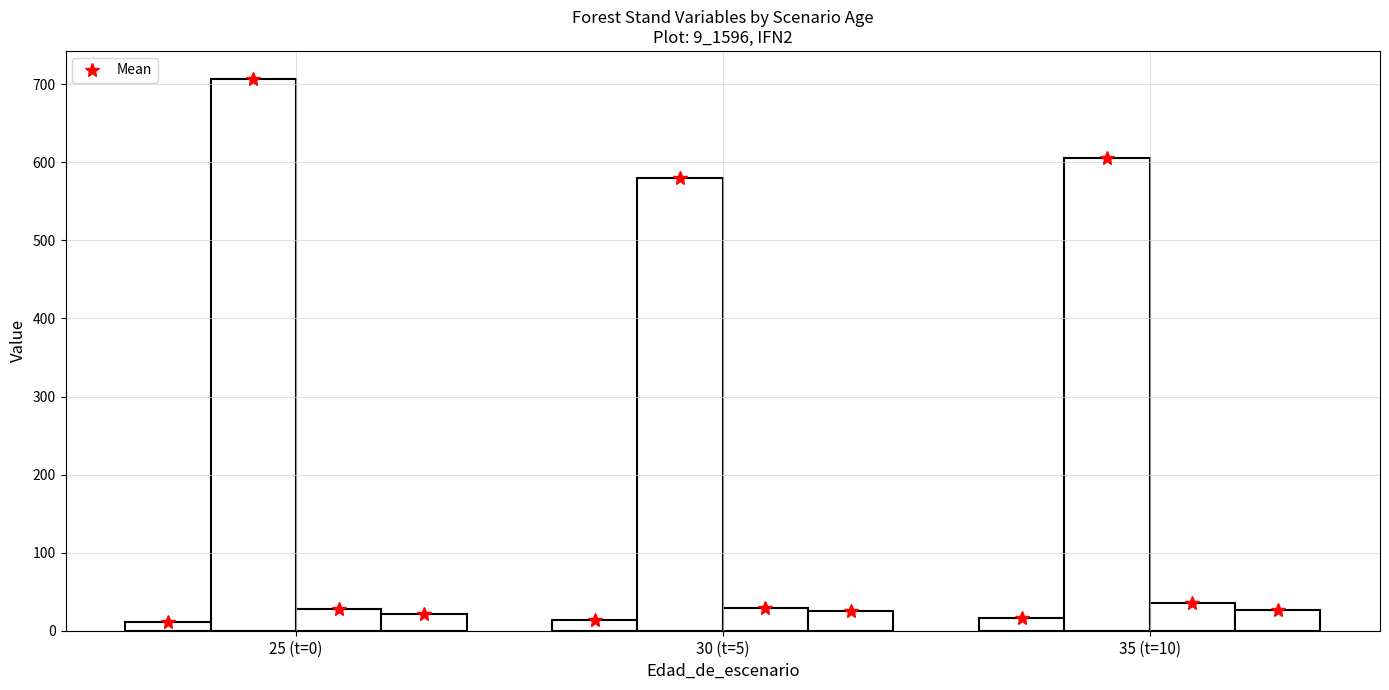

What is the minimum value shown in the chart?

11.2